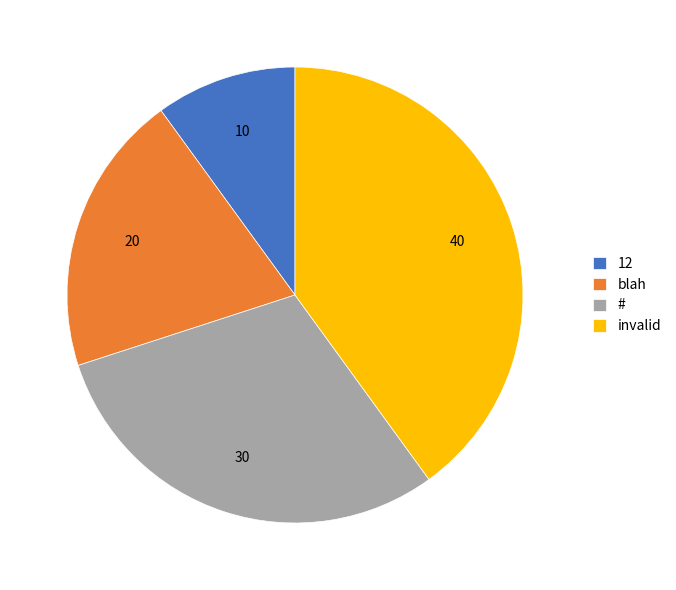

Combined, do 12 and blah account for over 50%?

No